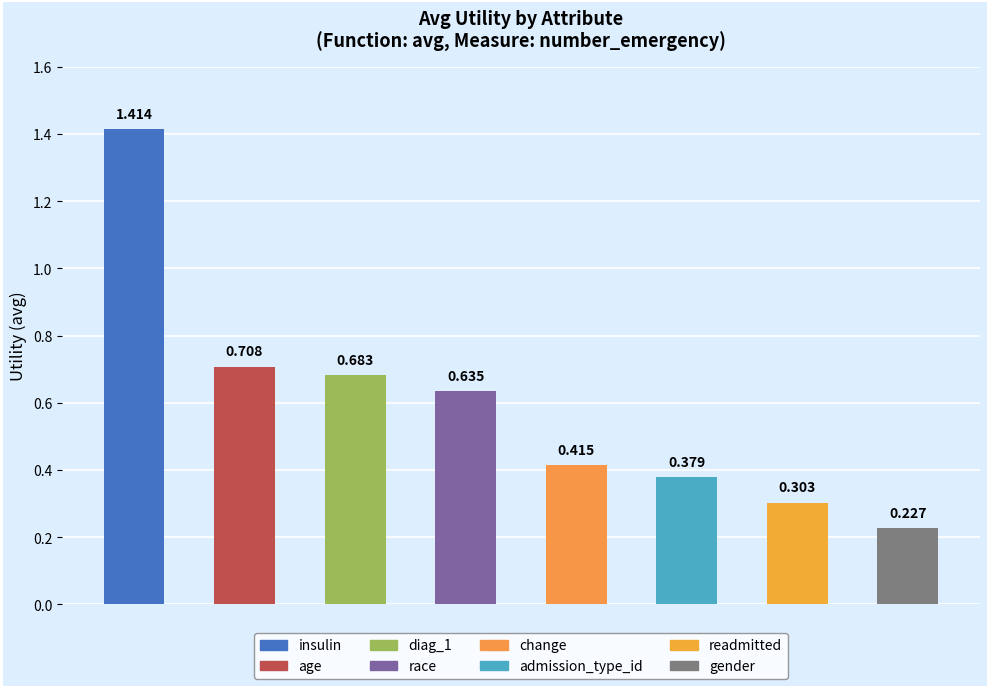

What is the maximum value shown in the chart?

1.4